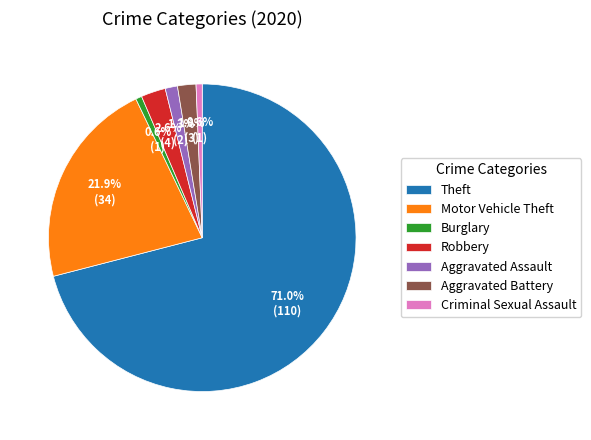

Does any single category account for the majority?

Yes